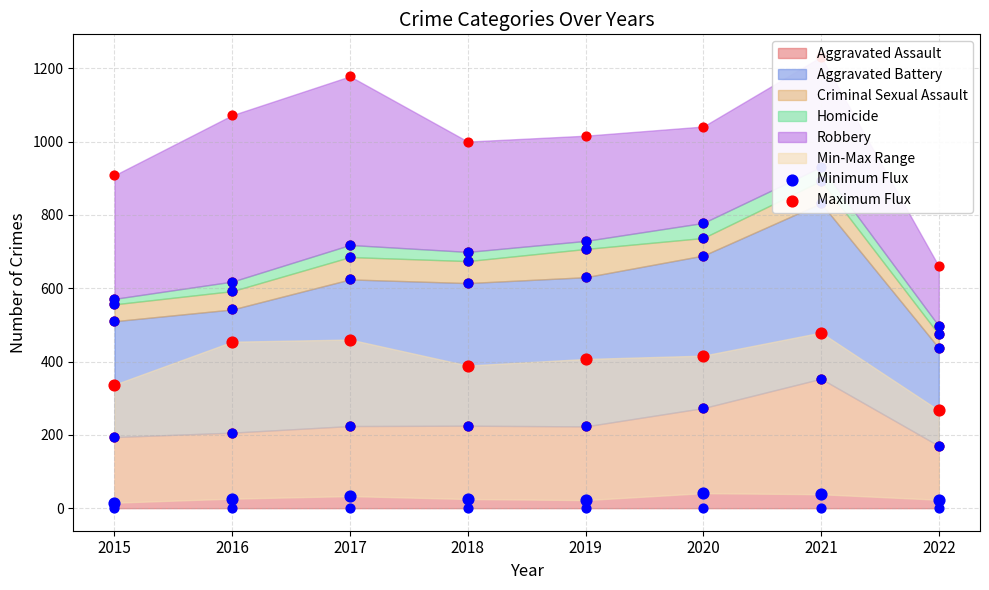

Is the value of Maximum Flux at 2022 greater than the value of Minimum Flux at 2019?

Yes